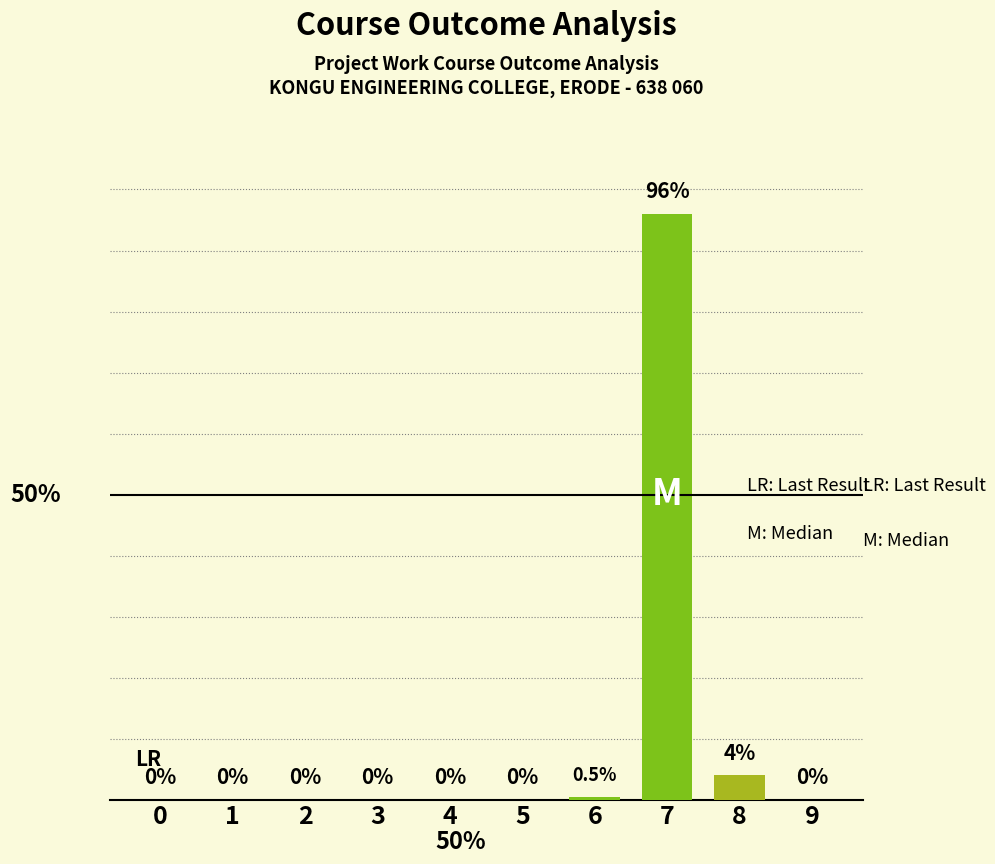

At which category does the chart reach its peak across all series?

7